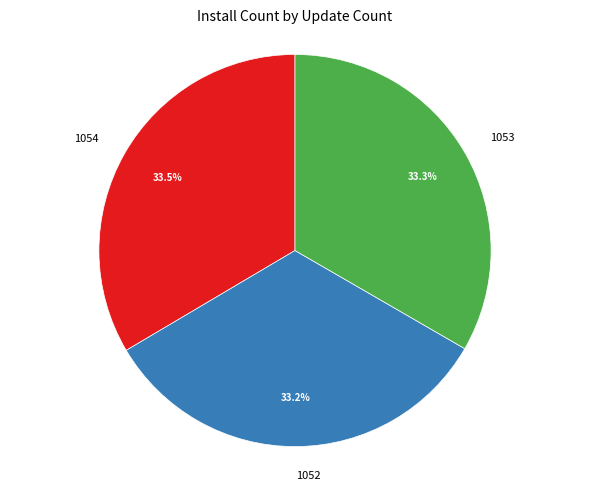

Is 1053 the majority of the pie?

No